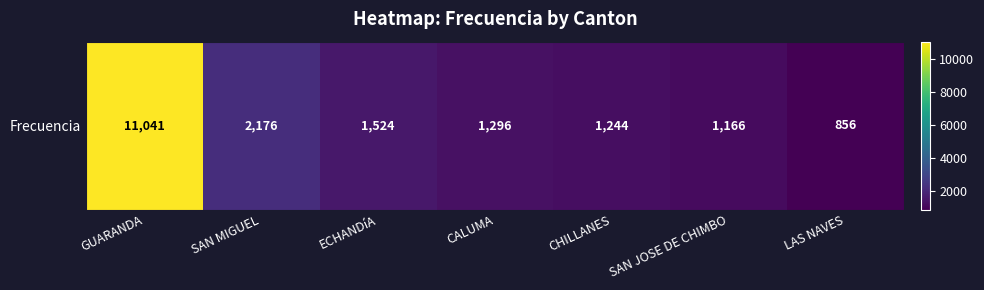

Reading left to right, extract all data points from this chart.

GUARANDA=11041	SAN MIGUEL=2176	ECHANDíA=1524	CALUMA=1296	CHILLANES=1244	SAN JOSE DE CHIMBO=1166	LAS NAVES=856